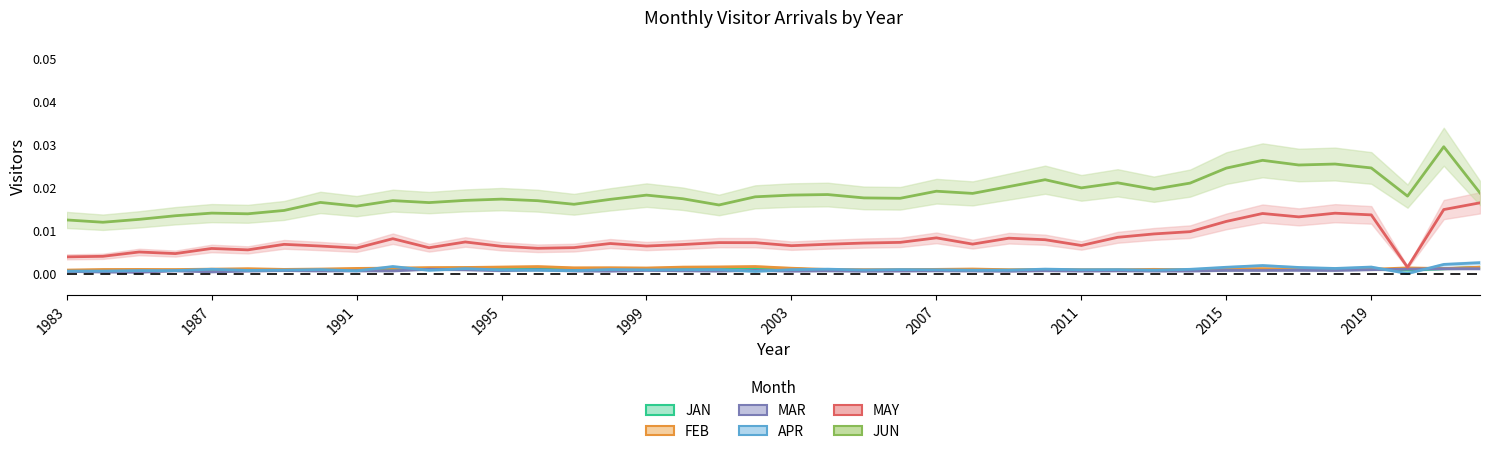

How many data points does each series have?

40